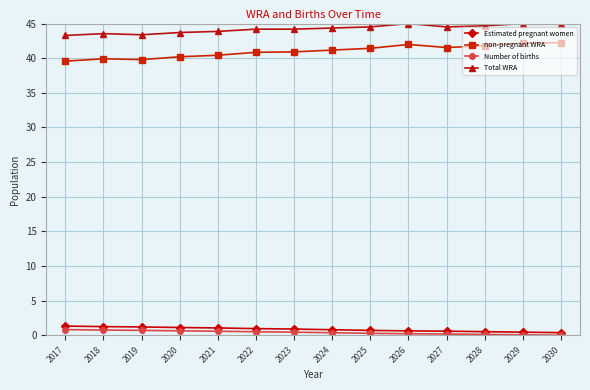

True or false: non-pregnant WRA and Number of births cross at least once.

False